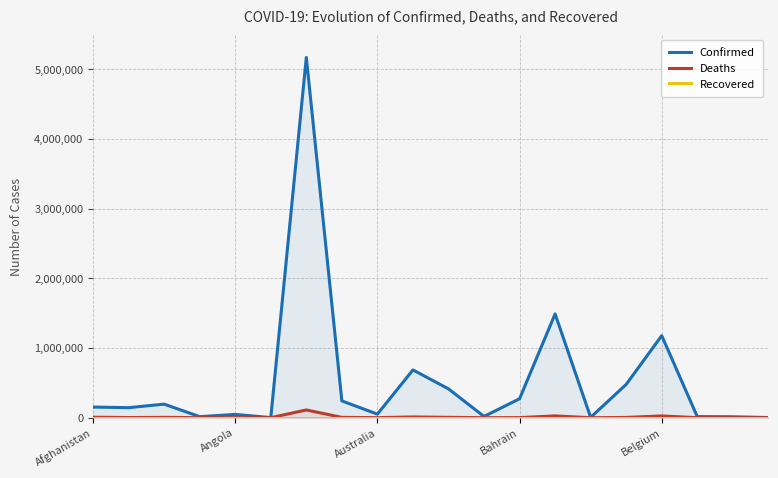

What is the approximate value of Deaths at Belgium, to the nearest 10?

25360